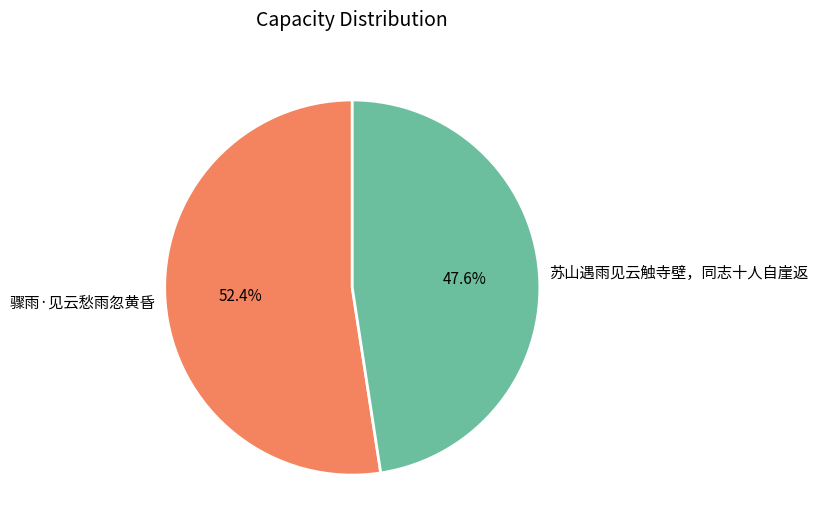

Is there any slice that represents more than half of the pie?

Yes